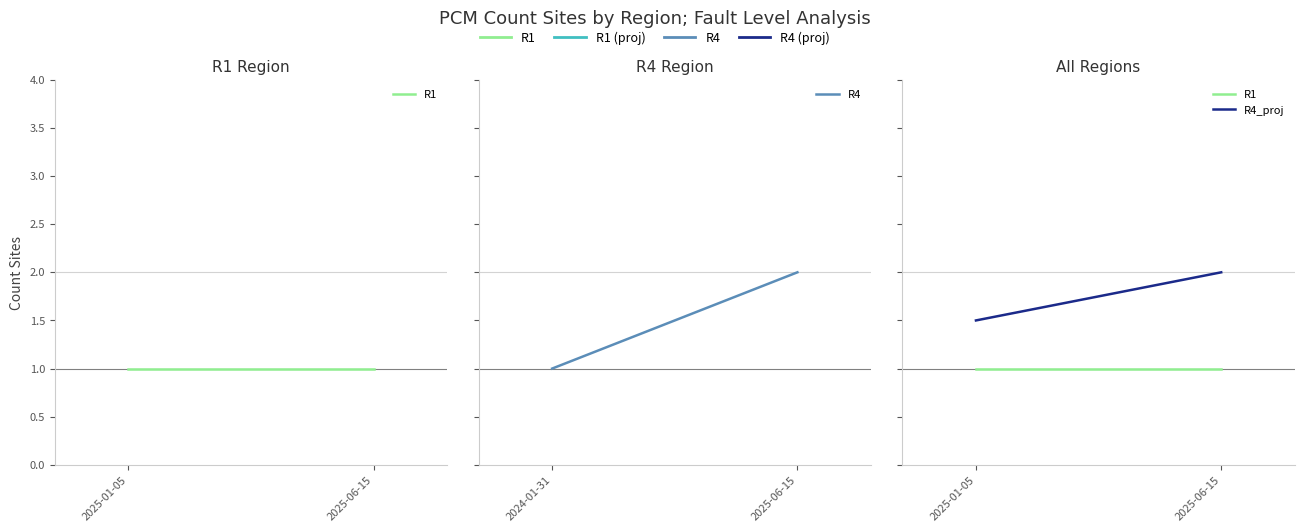

What is the sum of all R1 values?

2.0